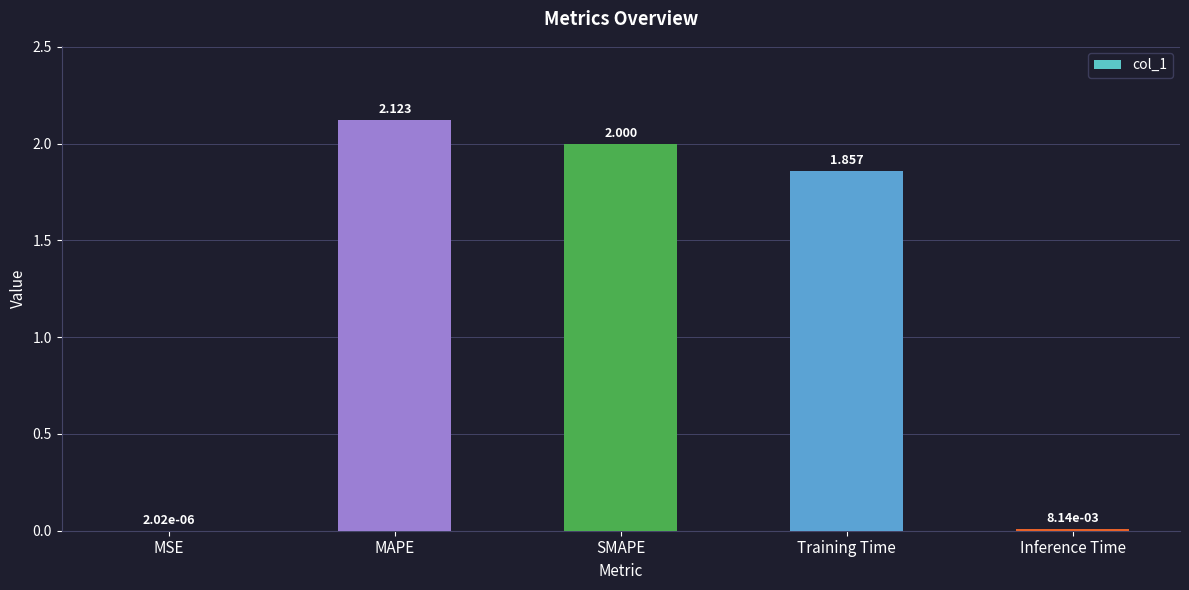

Where is the data nearest to the value 1?

Training Time